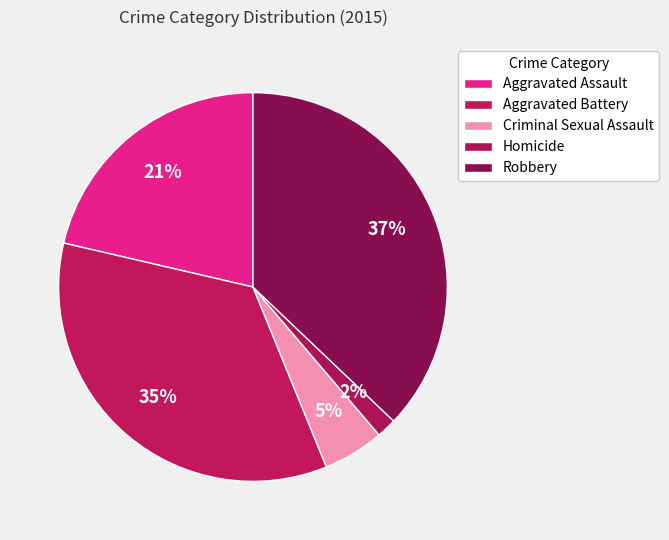

True or false: Aggravated Assault accounts for 21% of the total.

True